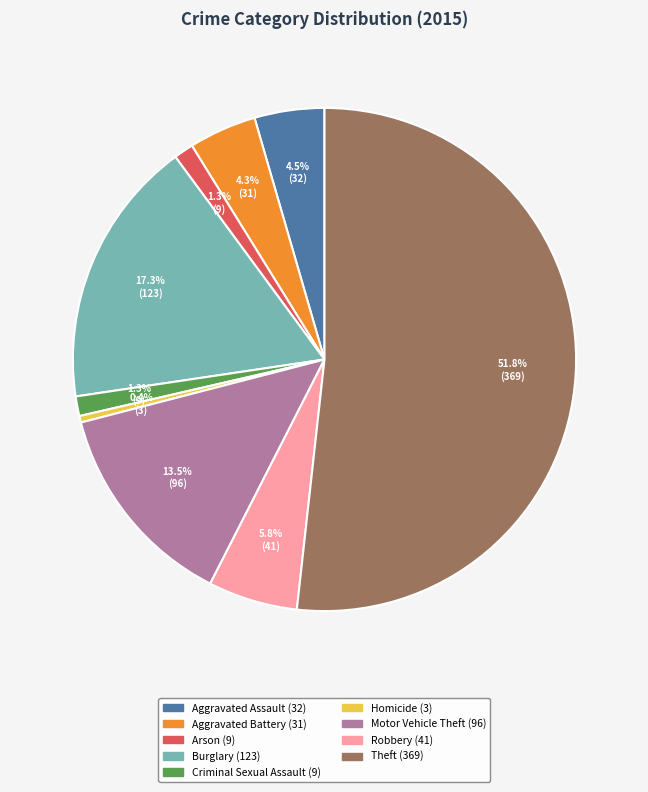

Is the sum of Motor Vehicle Theft and Robbery greater than half?

No